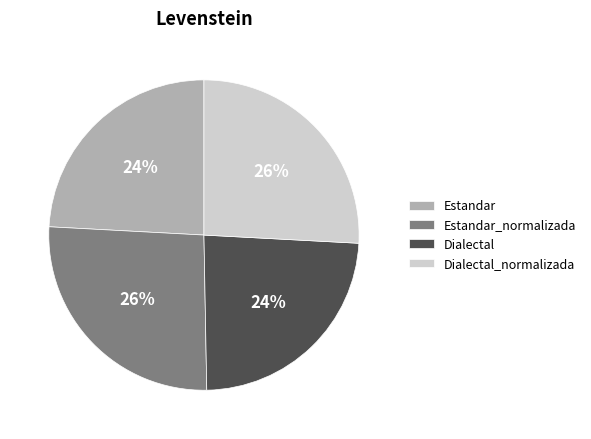

Approximately how many times larger is the value at Dialectal_normalizada compared to Estandar?

1.1